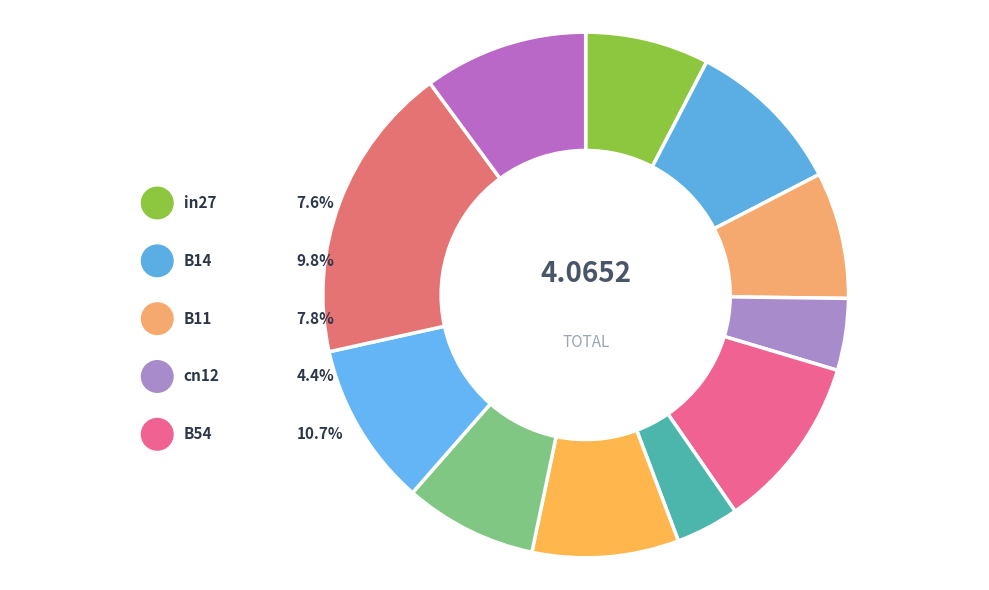

The in22 slice represents 18% of the pie. True or false?

False